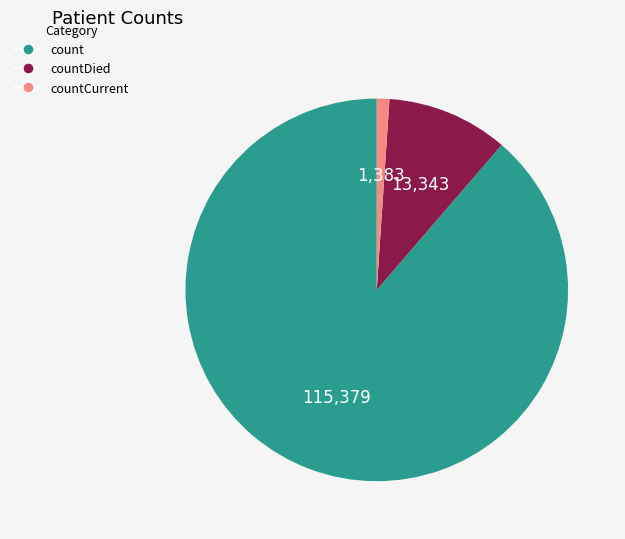

Is there a majority slice in this chart?

Yes